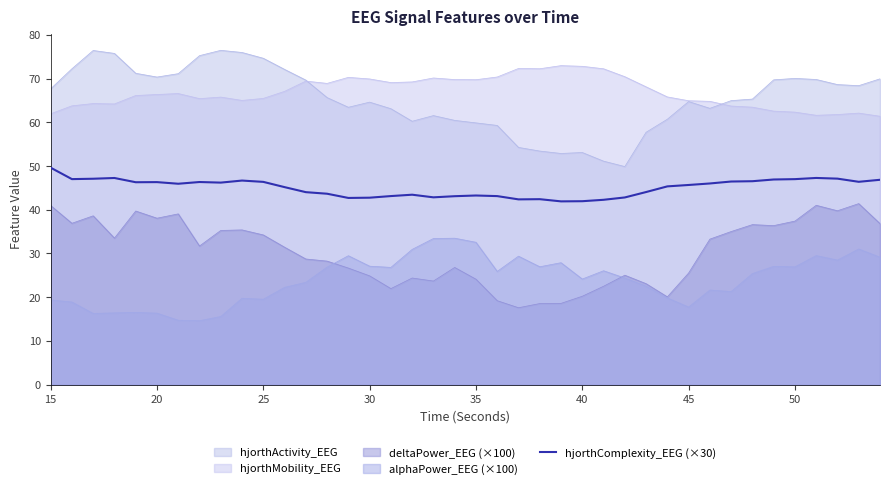

What is the spread (max minus min) of values at 25?

55.2